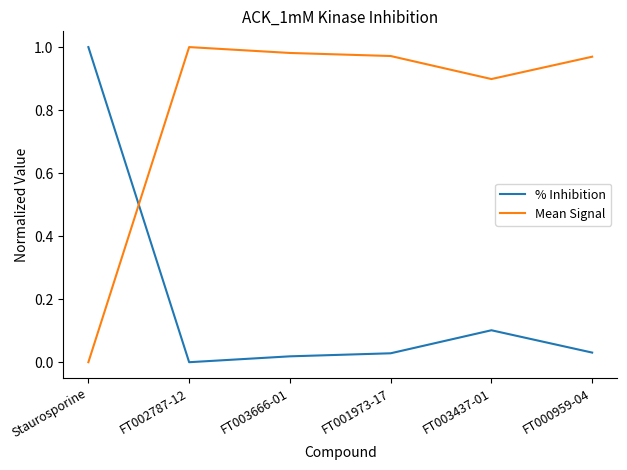

What is the difference between the % Inhibition values at FT003437-01 and FT000959-04?

0.1